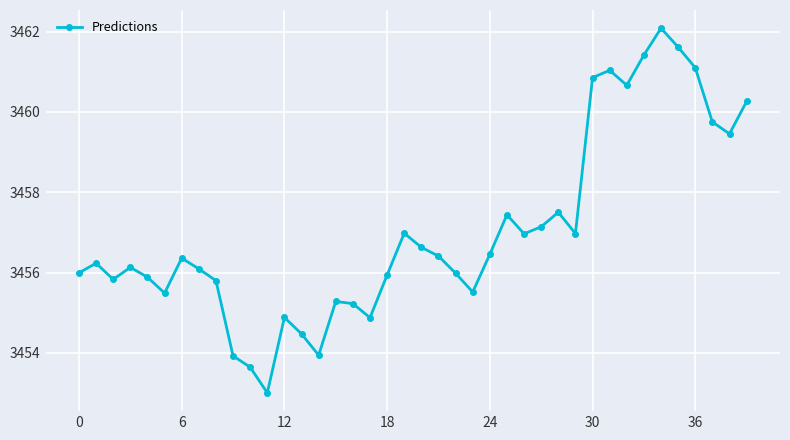

What is the difference between the maximum and second lowest values?

8.4